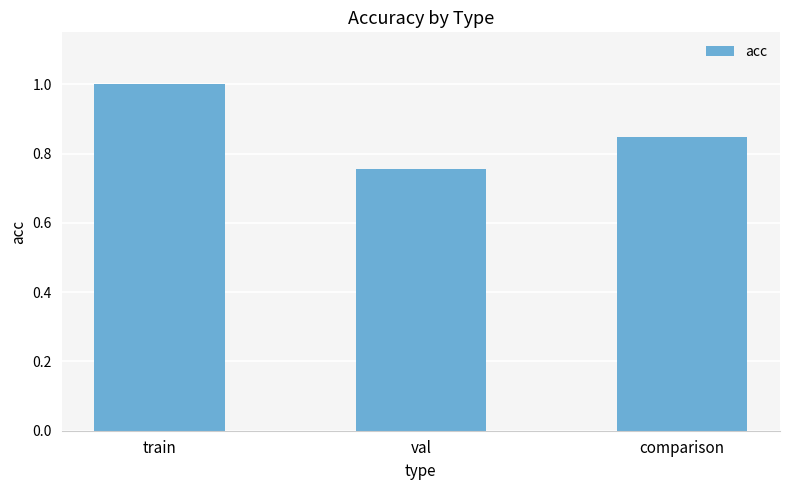

What is the value of the 1st bar from the left?

1.0